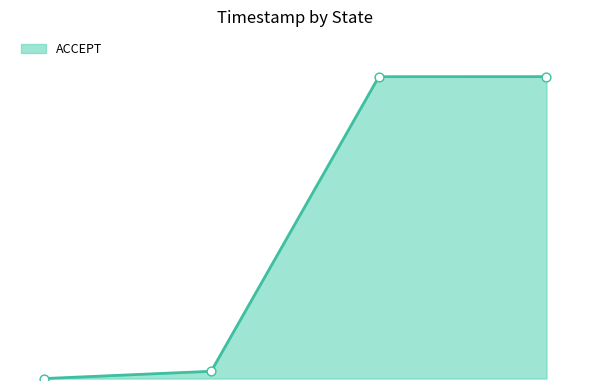

Does the chart have visible grid lines?

No